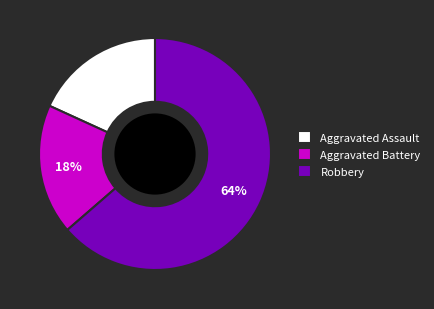

Which slice is the largest?

Robbery